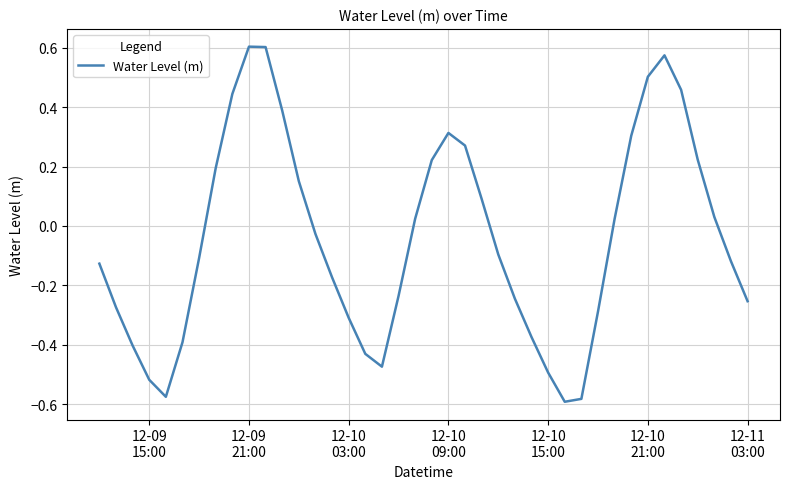

What is the difference between the maximum and minimum values?

1.2